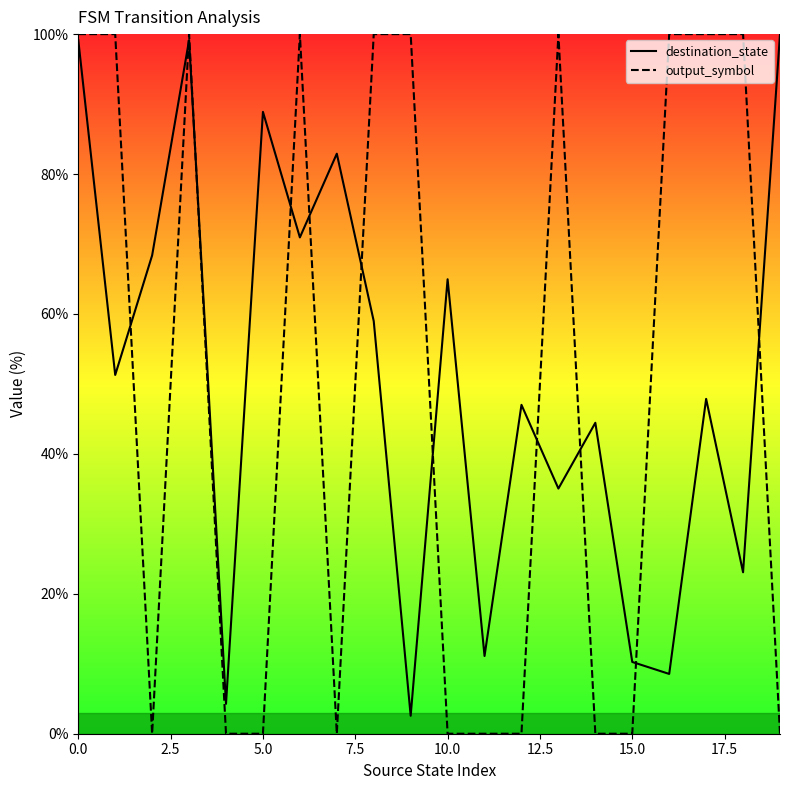

What is the maximum value shown in the chart?

100.0